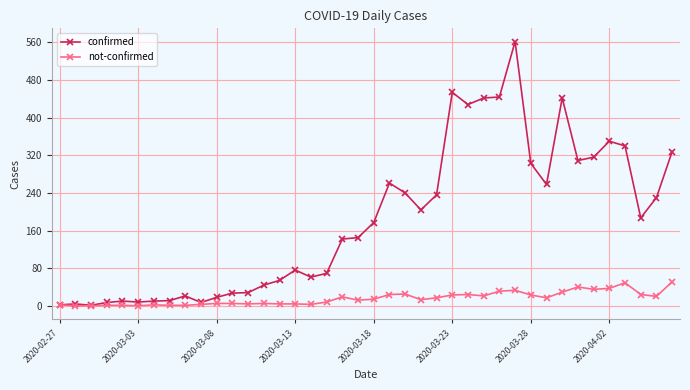

True or false: confirmed has more than 1 points higher than both neighbors.

True